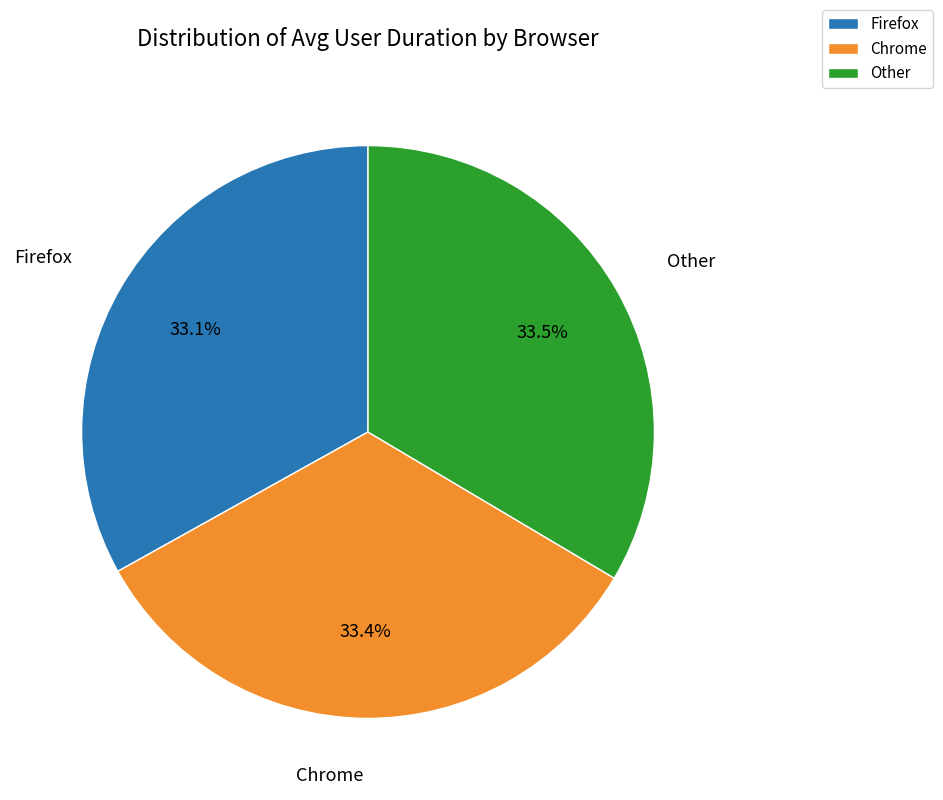

To the nearest percent, what portion does Firefox represent?

33%